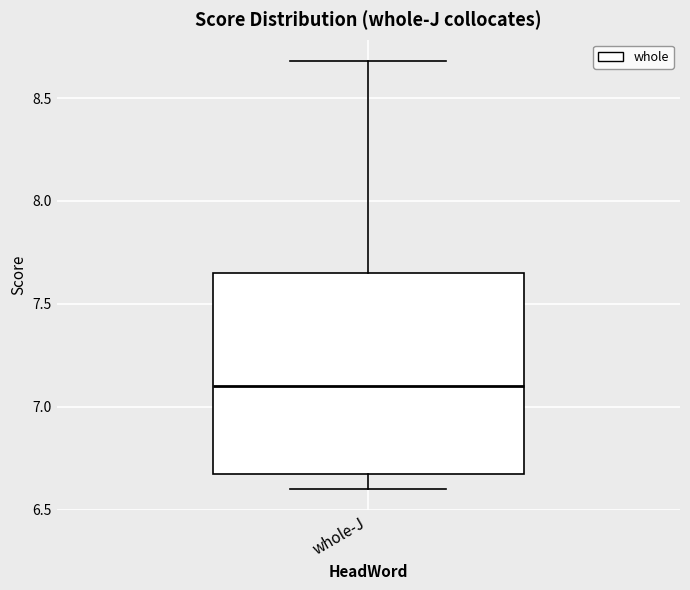

Read this box plot against the y-axis: the position of the median line, the range covered by the box, and the ends of both whiskers. The values are not printed on the chart, so give them approximately, as read against the axis.

median 7.10, box 6.70 to 7.65, whiskers 6.60 to 8.70